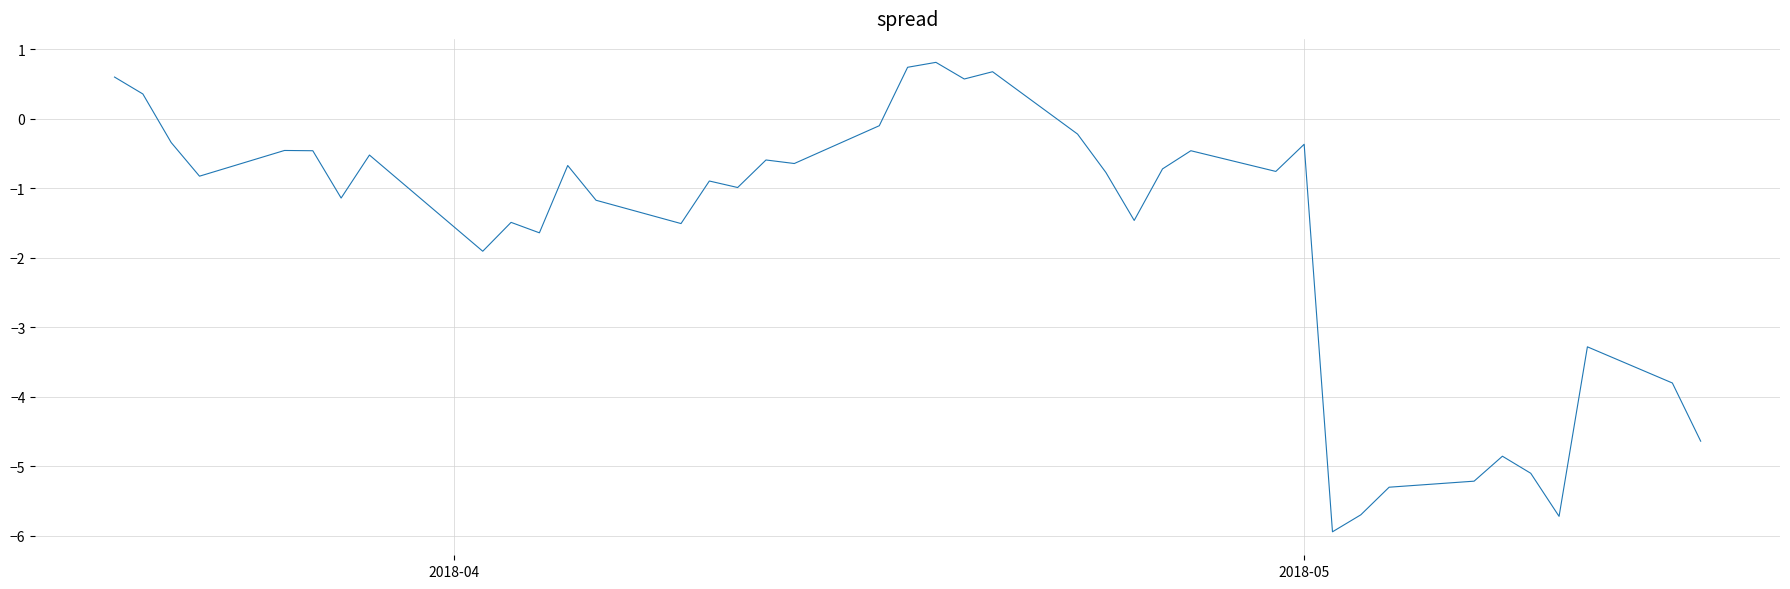

What is the minimum value shown in the chart?

-5.9